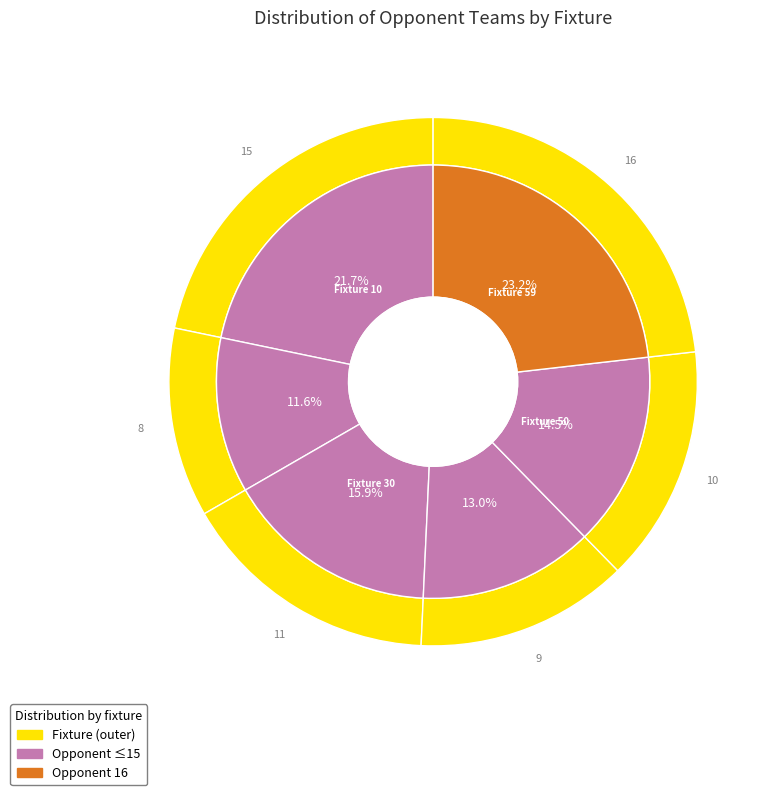

What percentage do 10 and 50 together represent?

36.2%